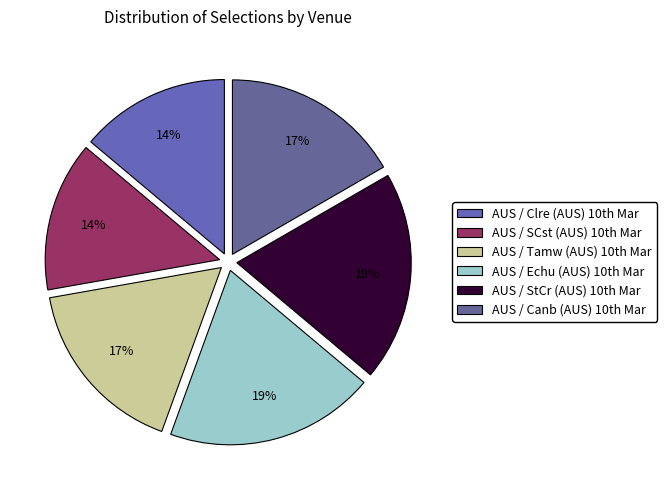

Count the number of slices in the pie.

6